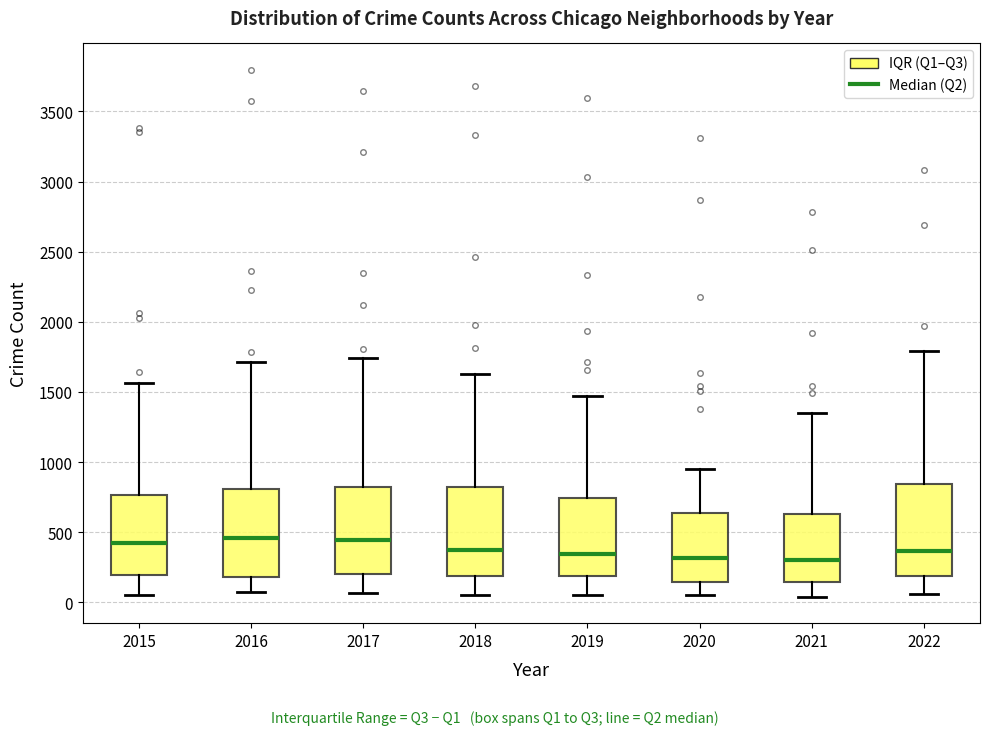

Reading left to right, read every box against the y-axis: the position of its median line, the range the box covers, and the ends of its whiskers. The values are not printed on the chart, so give them approximately, as read against the axis.

2015: median 400, box 200 to 750, whiskers 50 to 1550
2016: median 450, box 200 to 800, whiskers 50 to 1700
2017: median 450, box 200 to 850, whiskers 50 to 1750
2018: median 350, box 200 to 800, whiskers 50 to 1650
2019: median 350, box 200 to 750, whiskers 50 to 1450
2020: median 300, box 150 to 650, whiskers 50 to 950
2021: median 300, box 150 to 650, whiskers 50 to 1350
2022: median 350, box 200 to 850, whiskers 50 to 1800